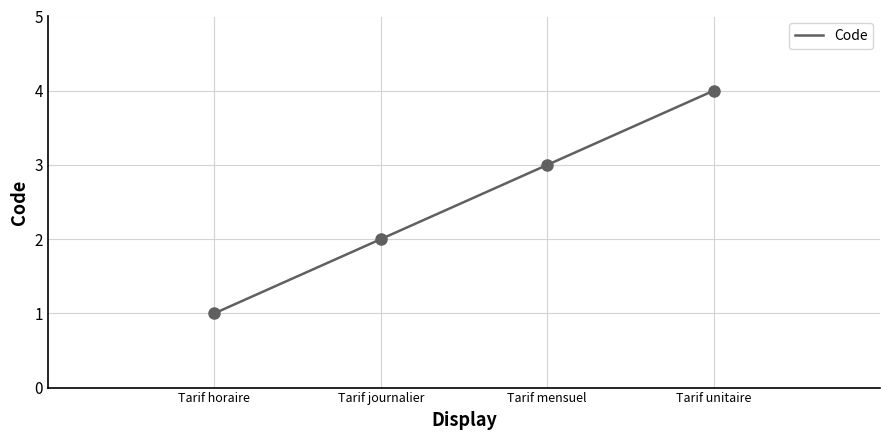

What is the average value?

2